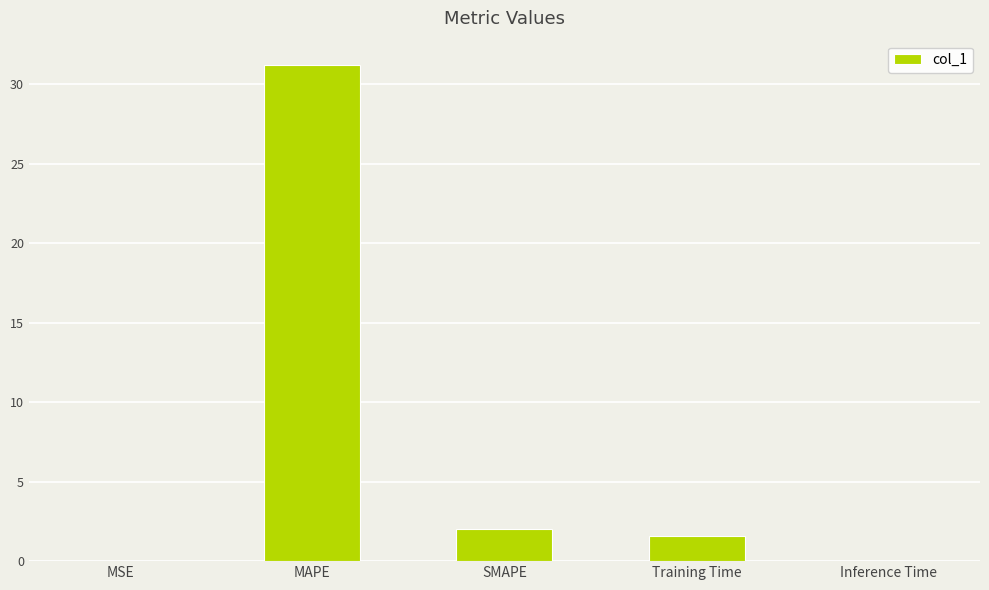

What is the change in value from Training Time to Inference Time?

-1.6